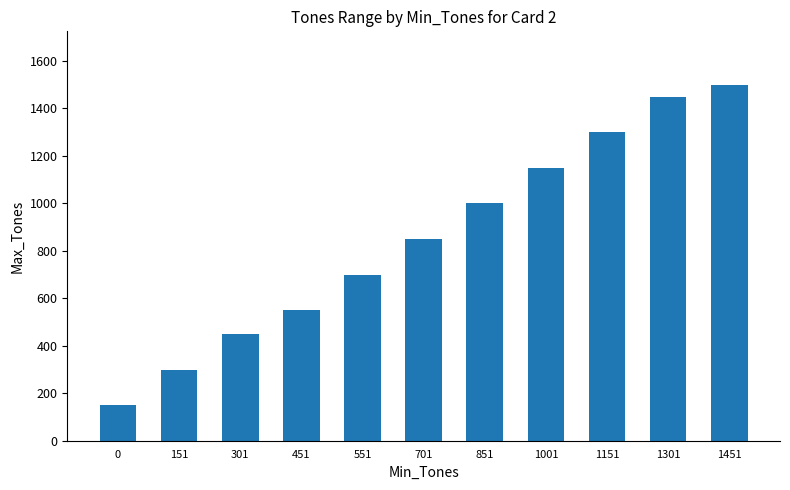

Reading left to right, what are all the values shown in this chart?

0=150	151=300	301=450	451=550	551=700	701=850	851=1000	1001=1150	1151=1300	1301=1450	1451=1500